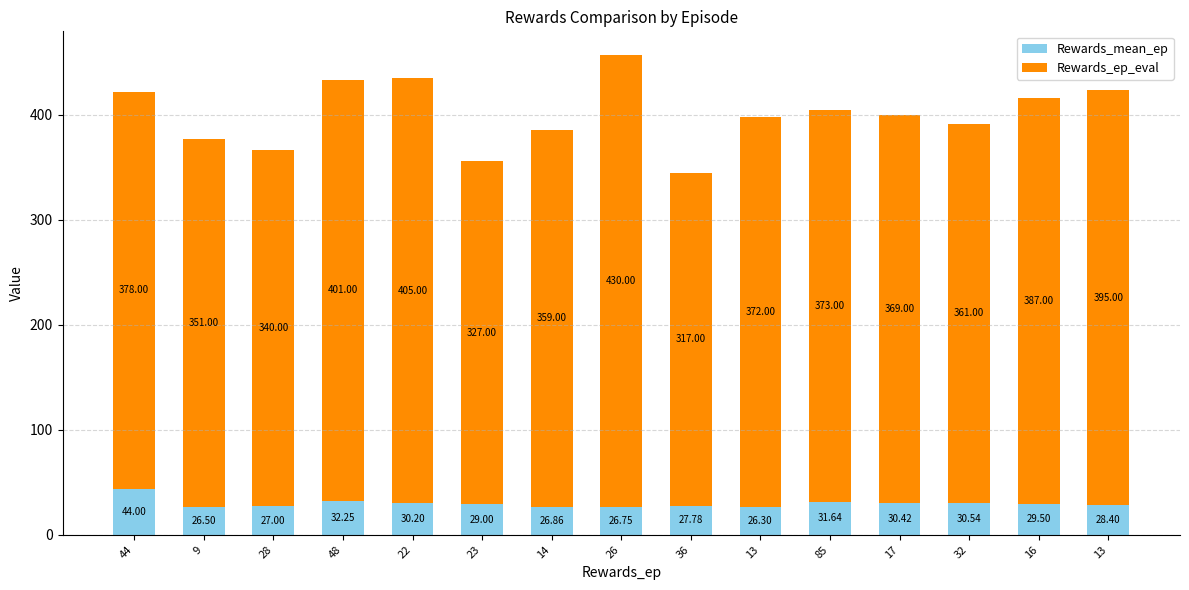

How many categories are shown in the chart?

15